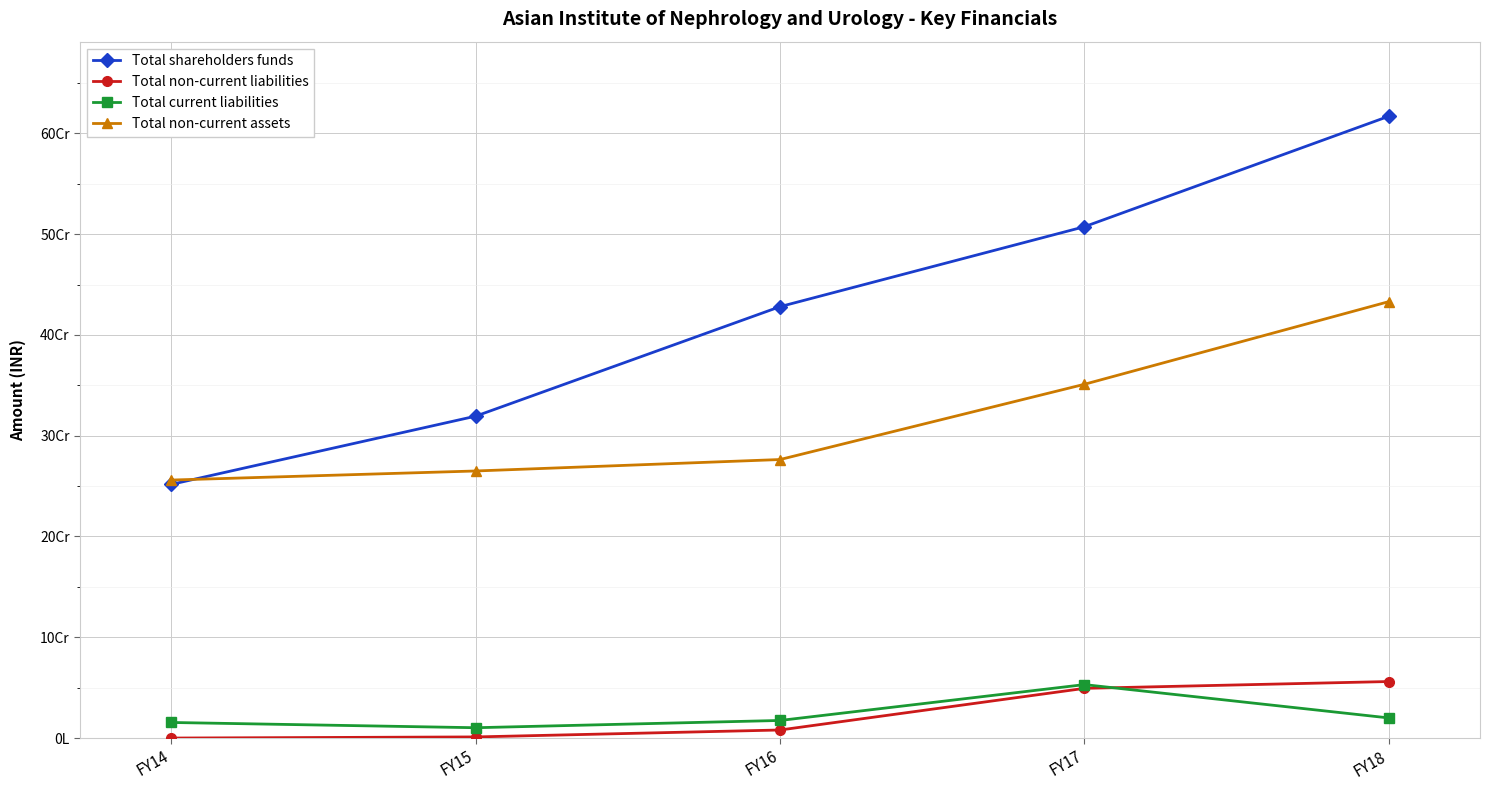

Between FY14 and FY15, which is larger?

FY15